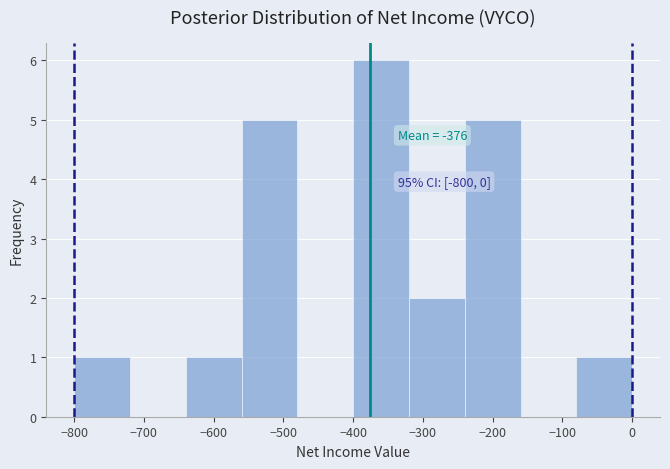

Over which range of the x-axis is the bar tallest?

-400 to -320